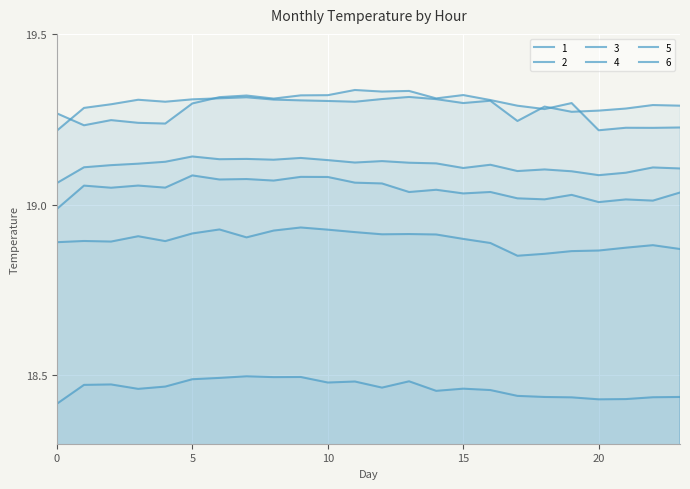

Which series has the largest total across all categories?

2